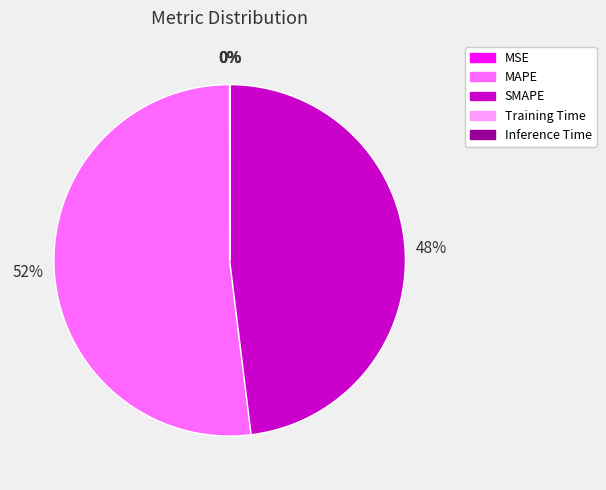

To the nearest percent, what is the average slice percentage?

20%